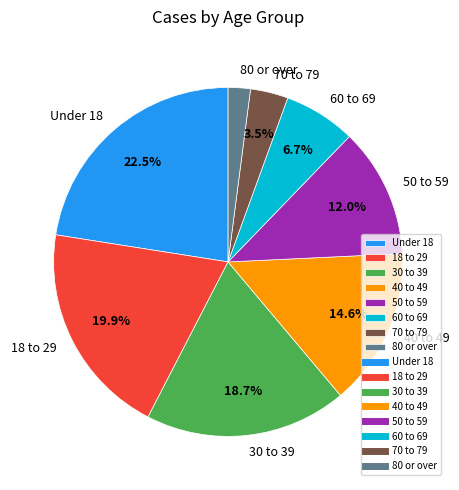

Combined, what portion of the pie is 40 to 49 and 70 to 79?

18.1%